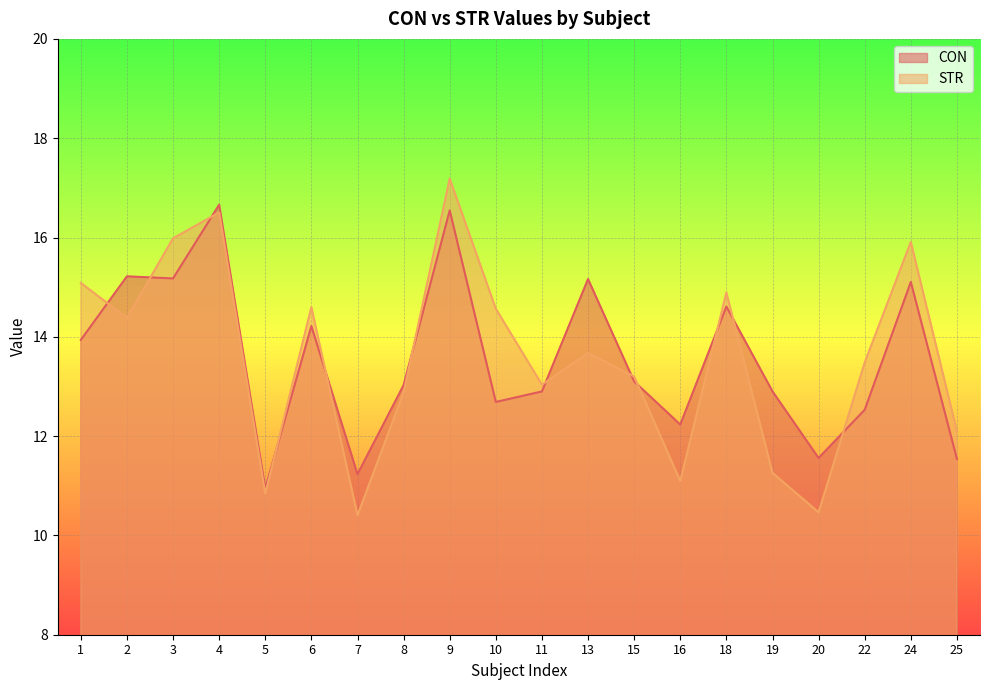

What is the total value across all series at 18?

29.5